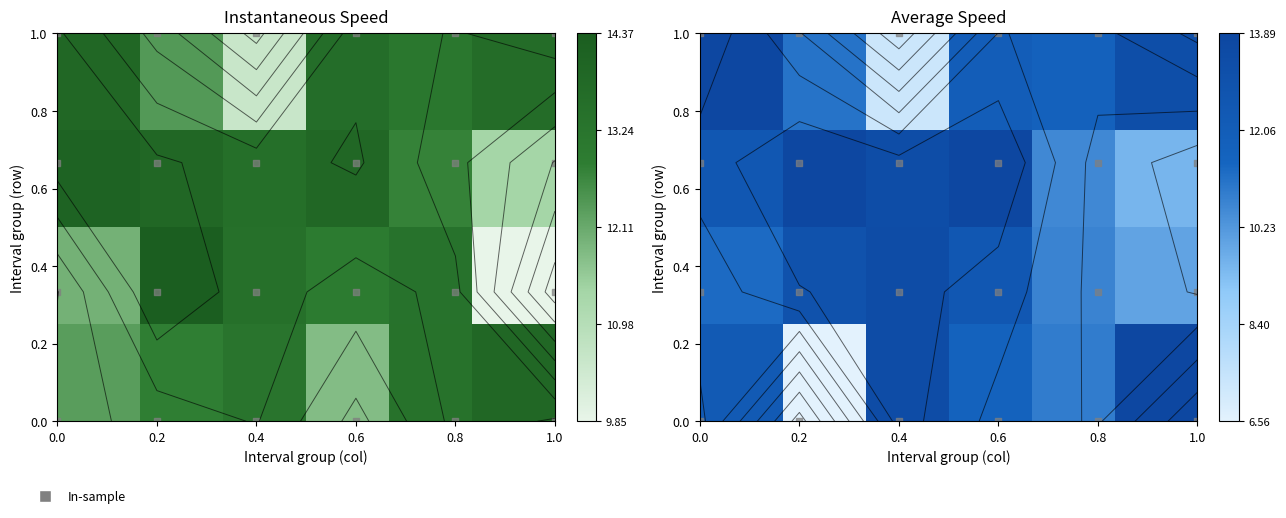

Which series has the largest range (max minus min)?

avgspeed